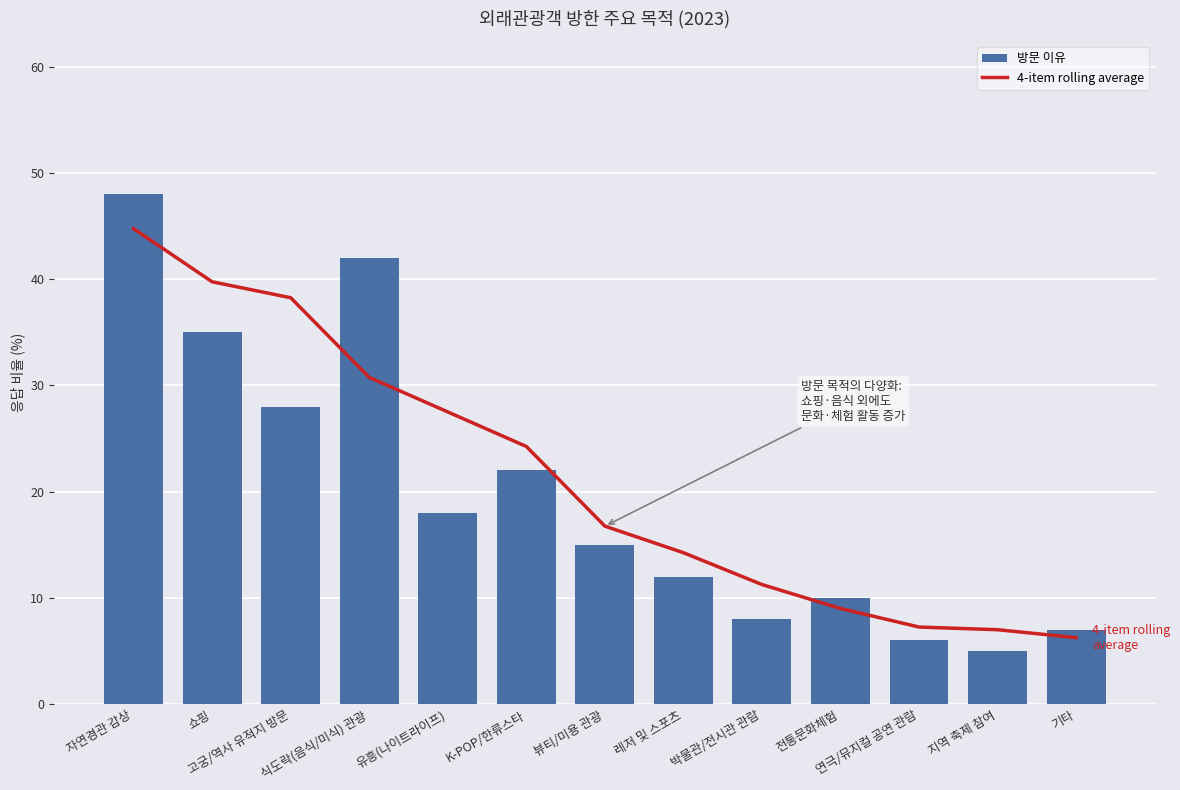

Reading left to right, extract all data points from this chart.

4-item rolling average: 44.8	39.8	38.2	30.8	27.5	24.2	16.8	14.2	11.2	9.0	7.2	7.0	6.2
방문 이유: 48.0	35.0	28.0	42.0	18.0	22.0	15.0	12.0	8.0	10.0	6.0	5.0	7.0